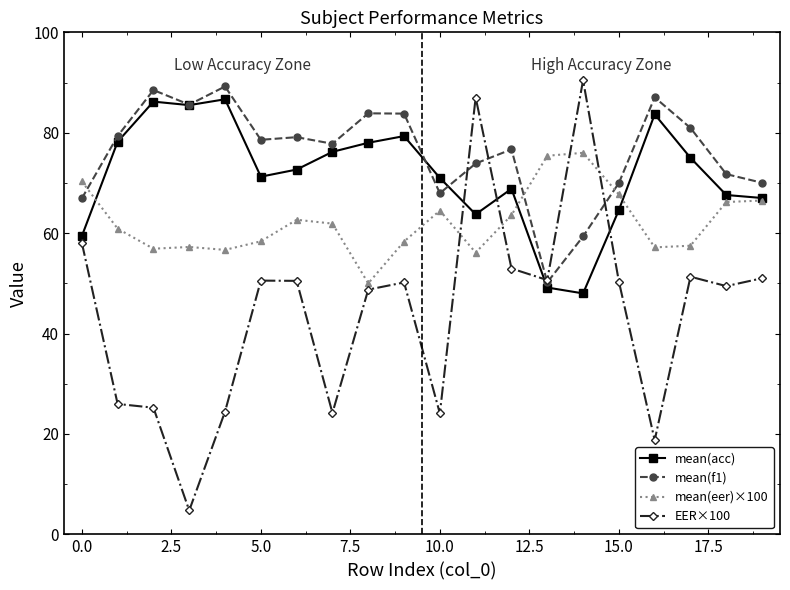

At how many categories does at least one series exceed 40?

20